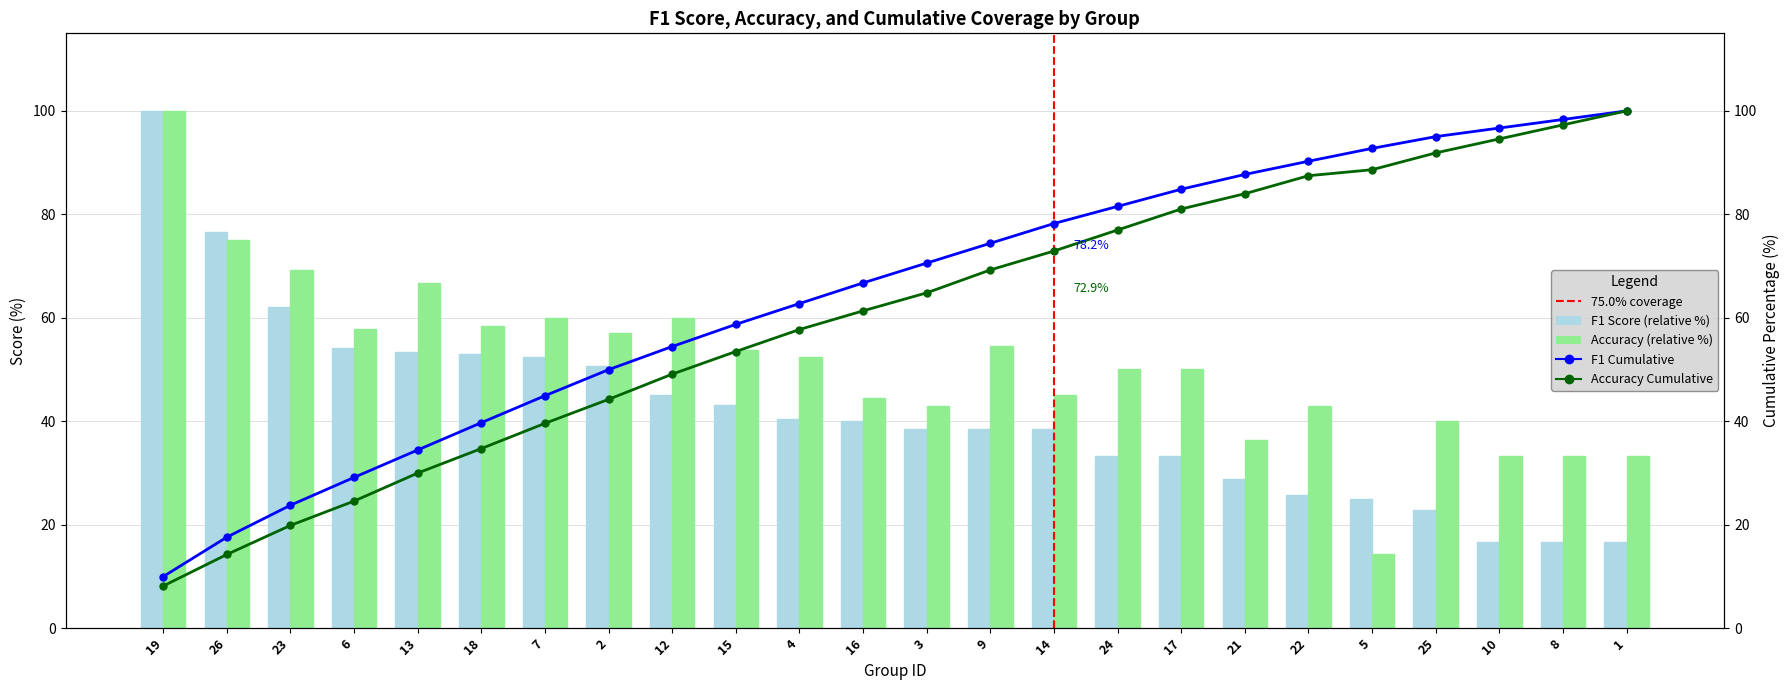

The F1 Cumulative series shows 13.6 at 13. True or false?

False